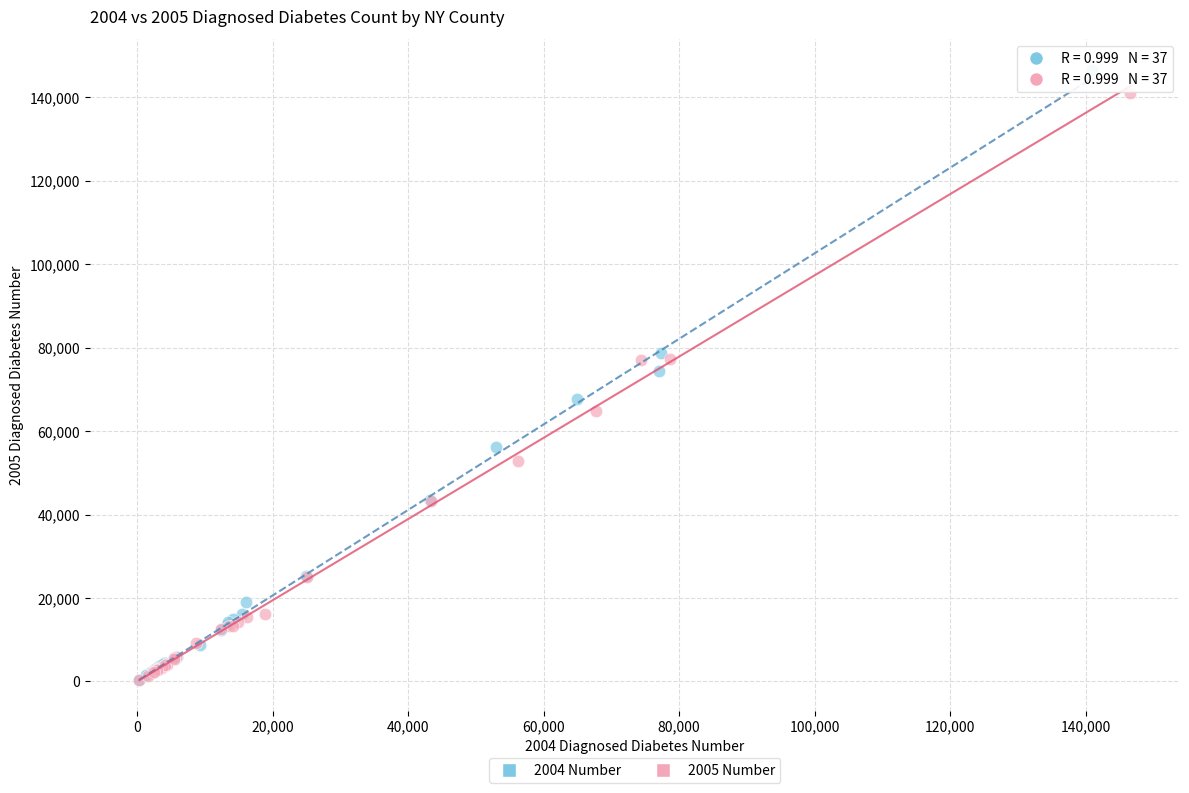

Which series has the widest spread of Y values?

2004 Number